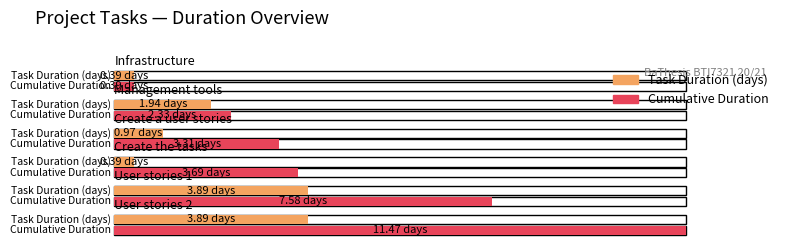

Is it true that Cumulative Duration equals 0.4 at Infrastructure?

True